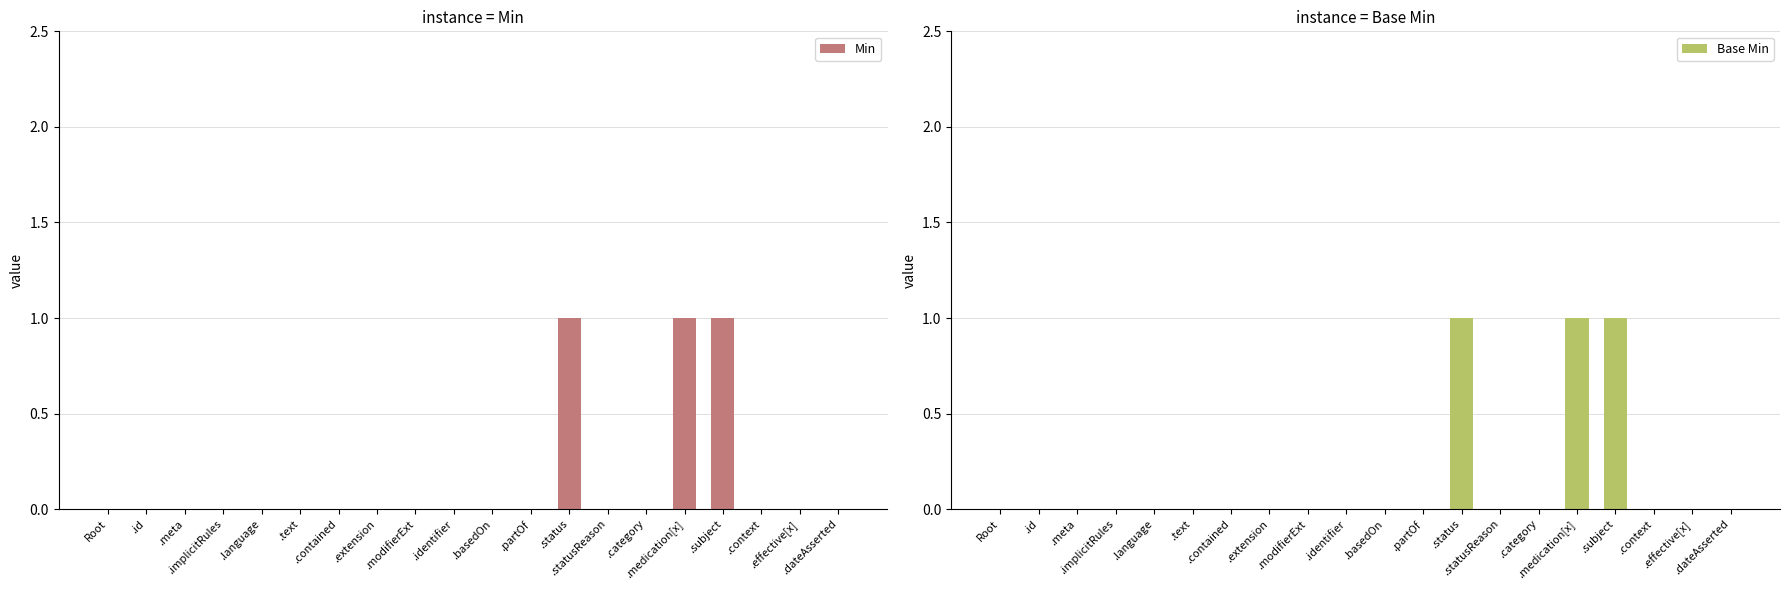

What is the label of the 2nd bar from the left?

.id